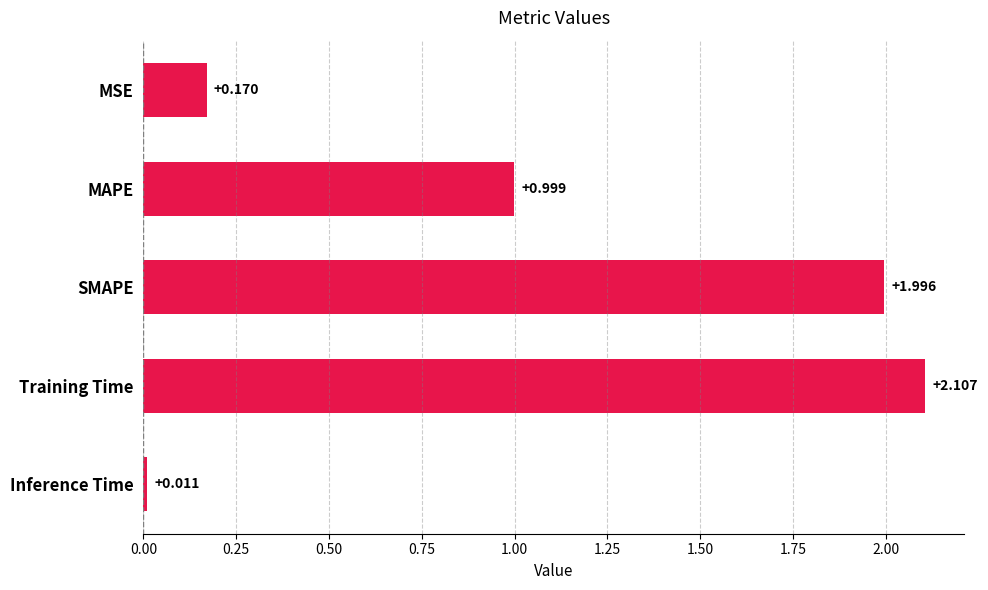

Which label corresponds to the largest value in the chart?

Training Time